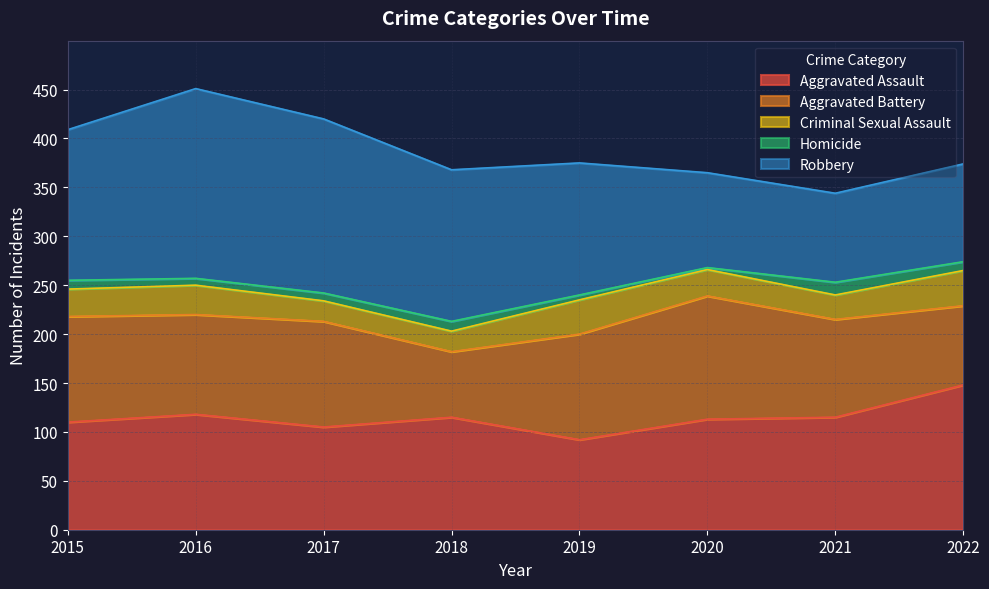

Which series has the largest total across all categories?

Robbery